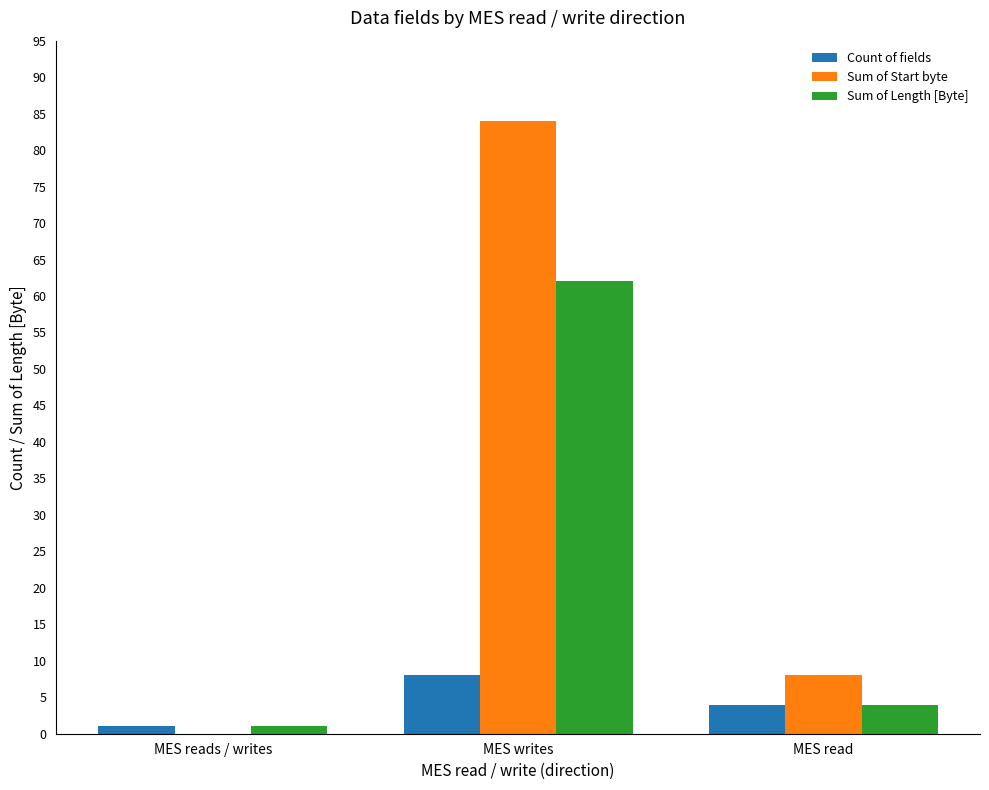

At which label is Sum of Start byte closest to 42?

MES read